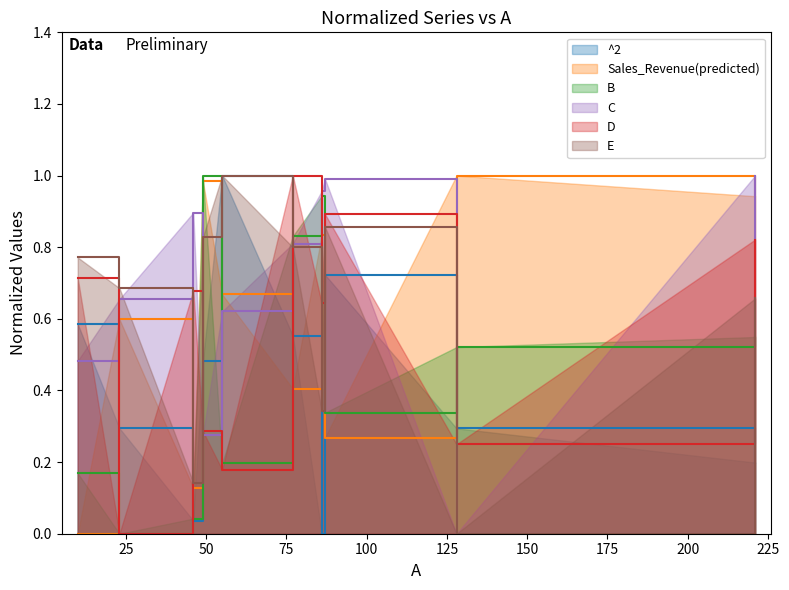

Reading left to right, transcribe all the data shown in this chart.

^2: 10=0.6	23=0.3	46=0.0	49=0.5	55=1.0	77=0.6	86=0.0	87=0.7	128=0.3	221=0.2
Sales_Revenue(predicted): 10=0.0	23=0.6	46=0.1	49=1.0	55=0.7	77=0.4	86=0.8	87=0.3	128=1.0	221=0.9
B: 10=0.2	23=0.0	46=0.0	49=1.0	55=0.2	77=0.8	86=0.9	87=0.3	128=0.5	221=0.5
C: 10=0.5	23=0.7	46=0.9	49=0.3	55=0.6	77=0.8	86=1.0	87=1.0	128=0.0	221=1.0
D: 10=0.7	23=0.0	46=0.7	49=0.3	55=0.2	77=1.0	86=0.6	87=0.9	128=0.2	221=0.8
E: 10=0.8	23=0.7	46=0.1	49=0.8	55=1.0	77=0.8	86=0.3	87=0.9	128=0.0	221=0.7